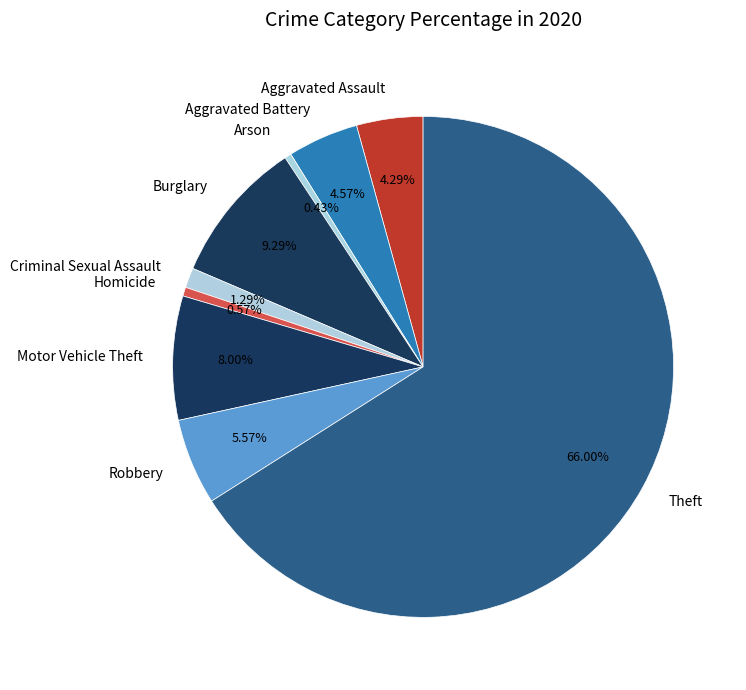

Is there any slice that represents more than half of the pie?

Yes